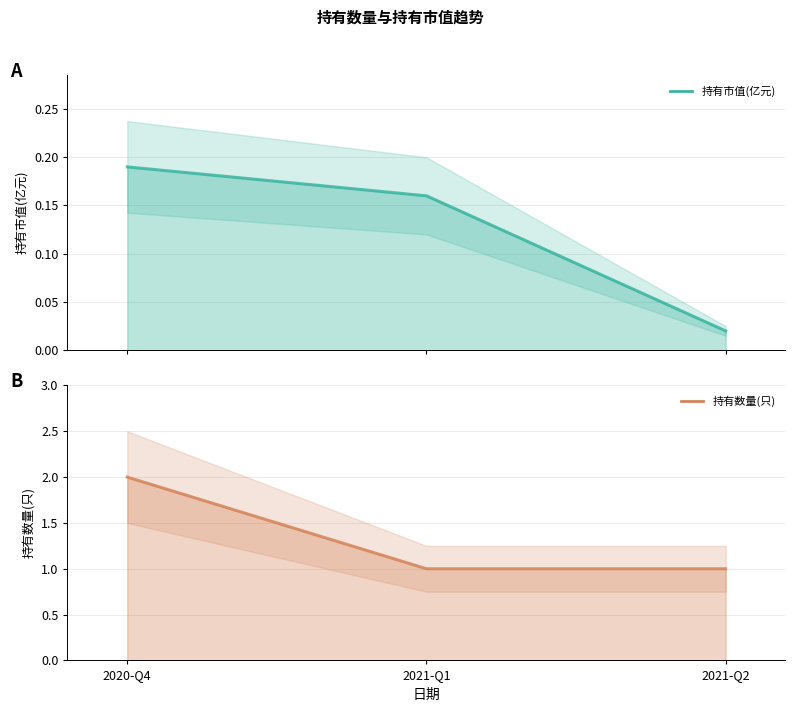

At 2020-Q4, list the series in order from smallest to largest.

持有市值(亿元) (line), 持有数量(只) (line)